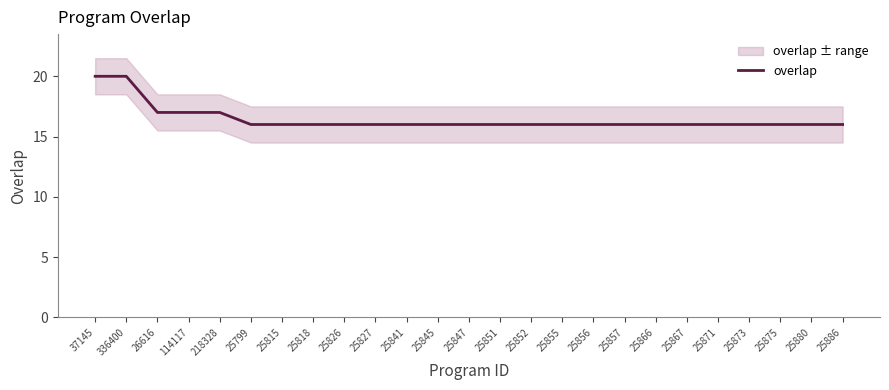

True or false: the data shows 10 at 25818.

False